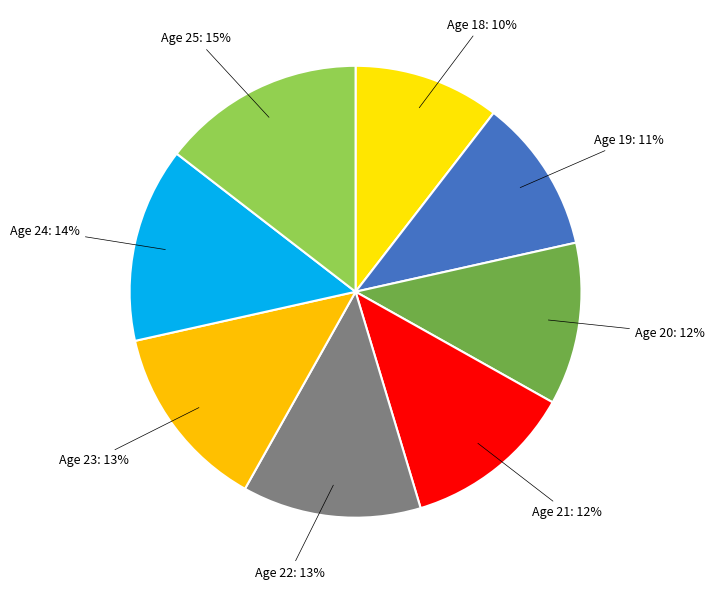

Count the number of slices in the pie.

8